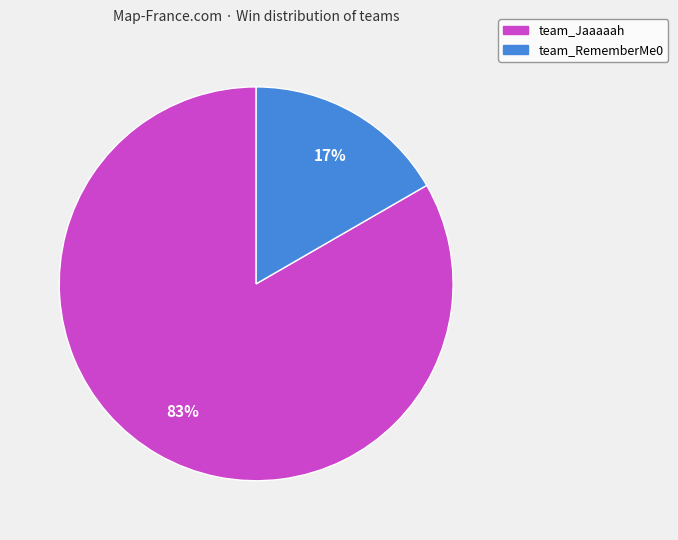

What is the majority slice?

team_Jaaaaah